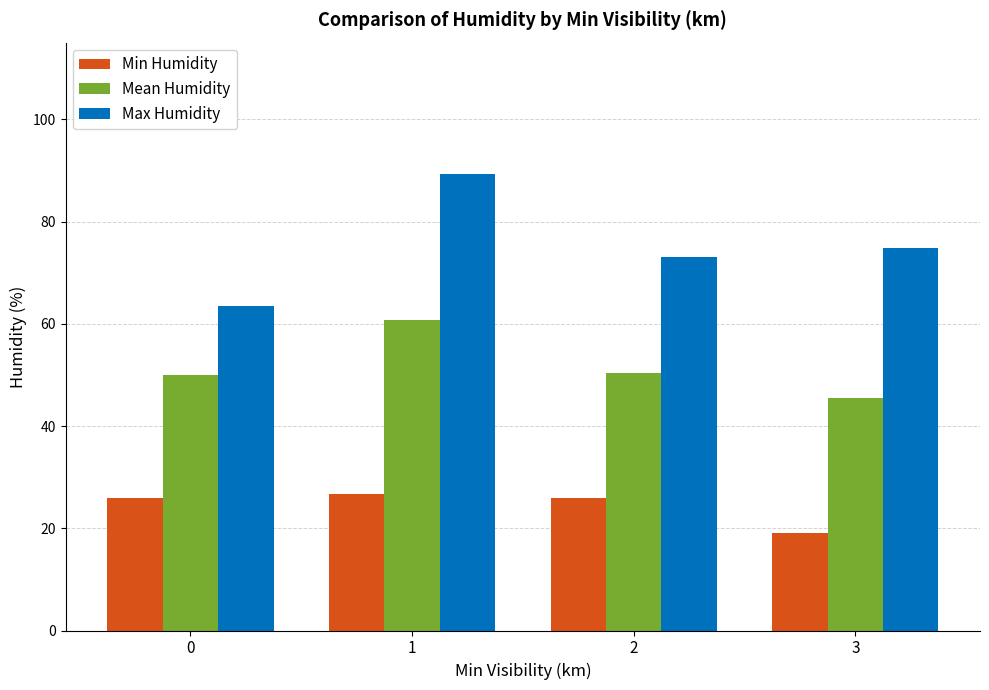

The Mean Humidity series shows 50.0 at 0. True or false?

True